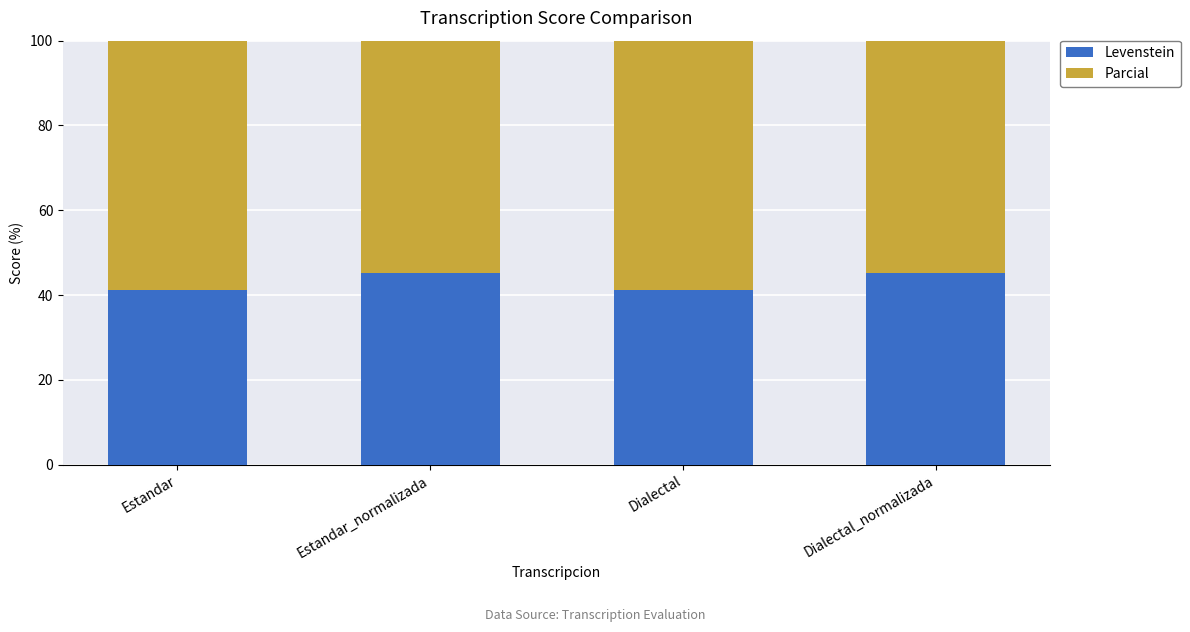

What is the label of the 2nd bar from the left?

Estandar_normalizada